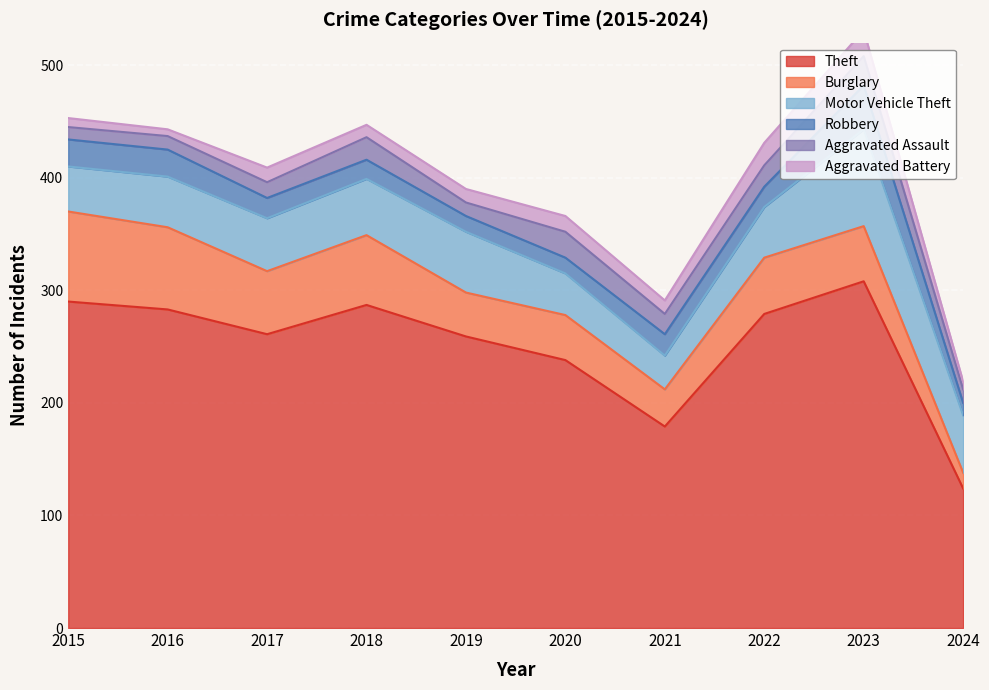

Which series changed the most between 2019 and 2020?

Theft